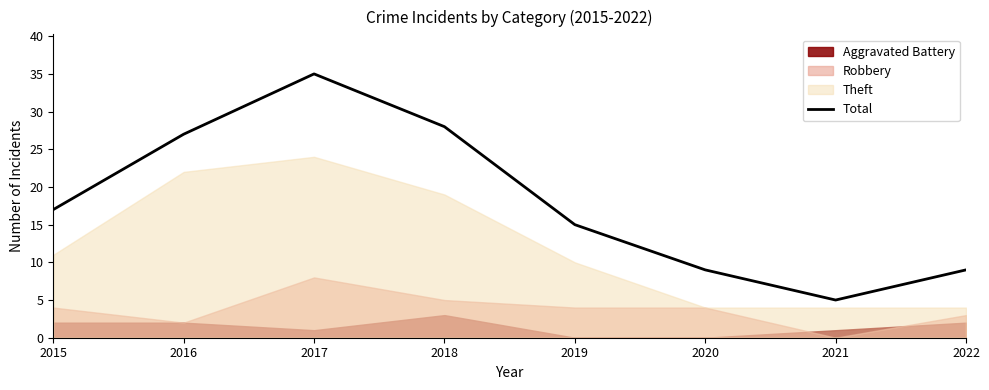

How many data points are above 17?

3